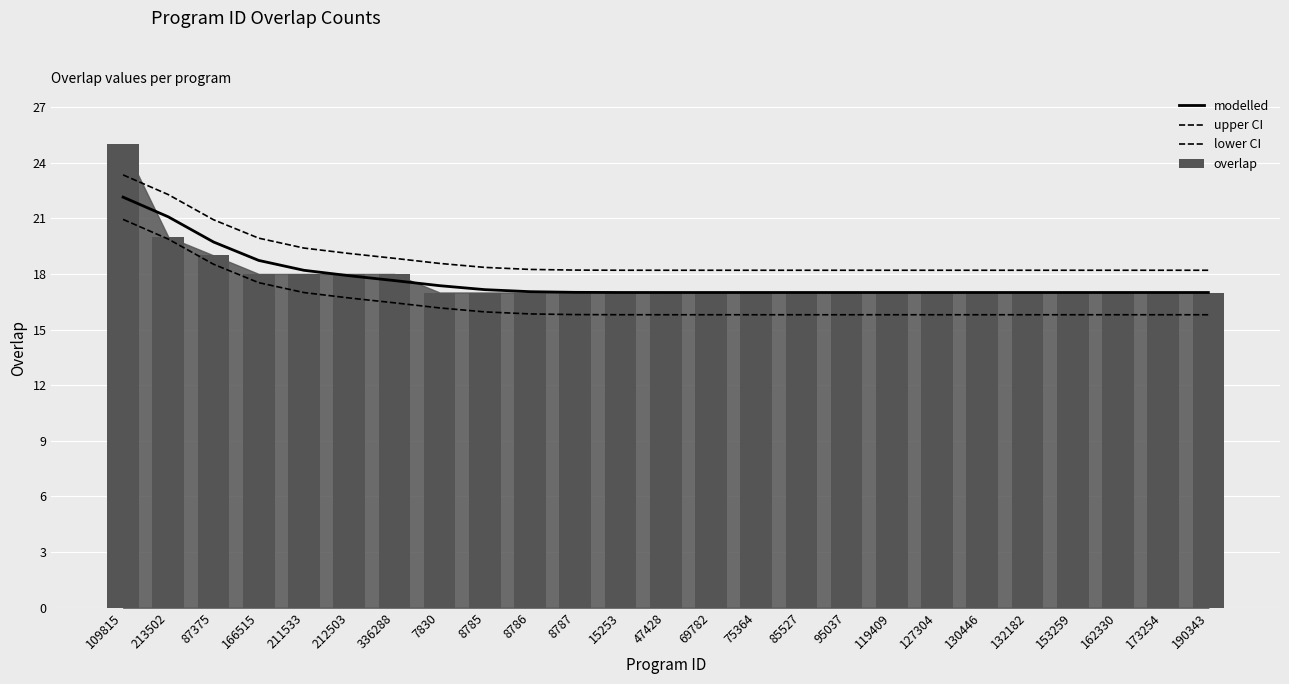

At which label does upper CI reach its minimum?

69782